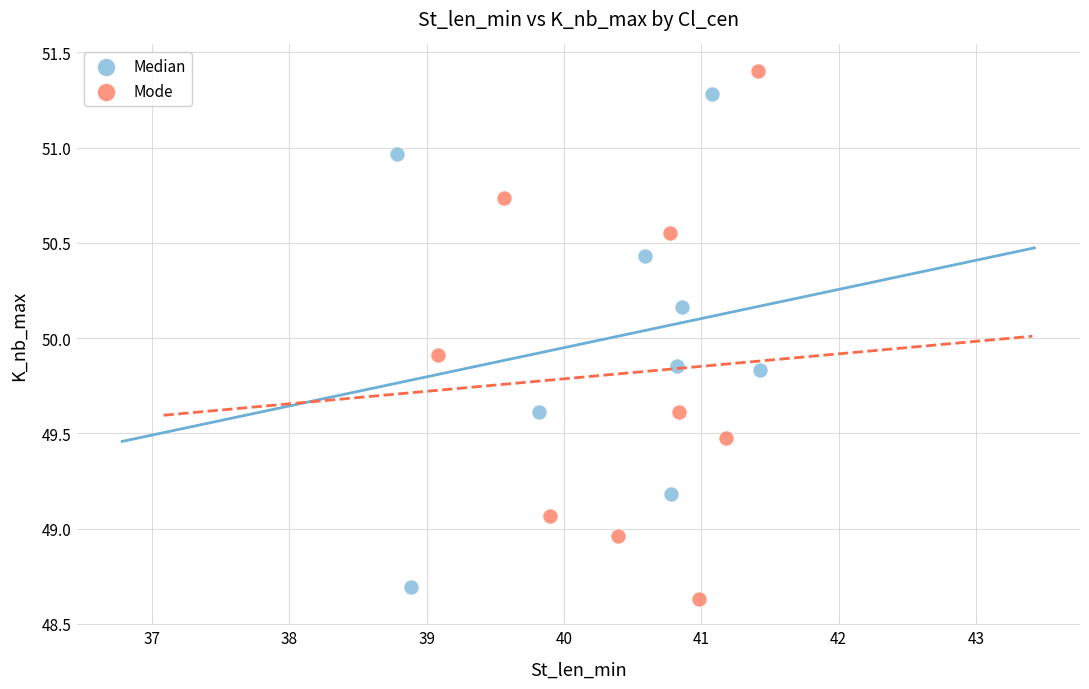

Which series has the widest spread of Y values?

Mode